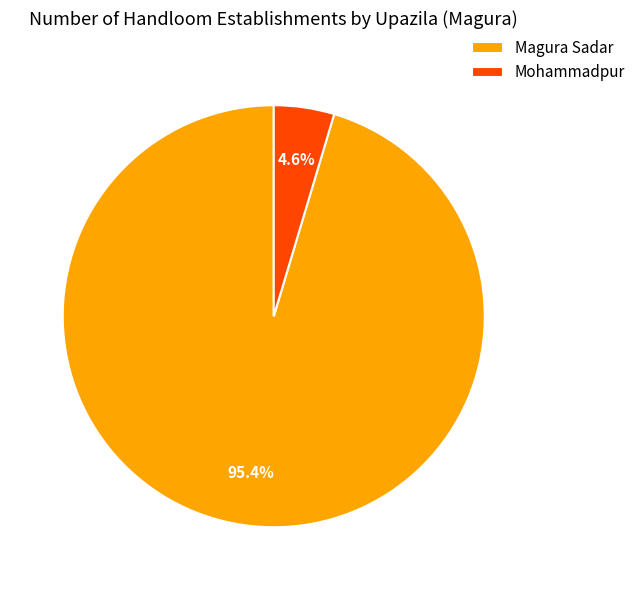

What percentage is NOT represented by Mohammadpur?

95.4%